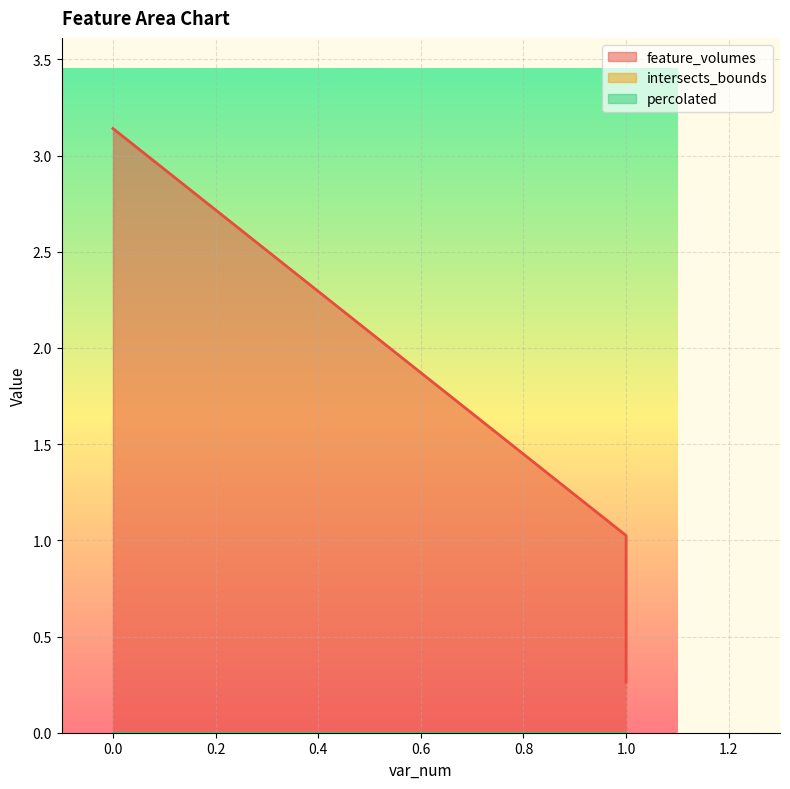

Reading left to right, transcribe all the data shown in this chart.

feature_volumes: 0=3.1	1=1.0	1=0.3
intersects_bounds: 0=0.0	1=0.0	1=0.0
percolated: 0=0.0	1=0.0	1=0.0